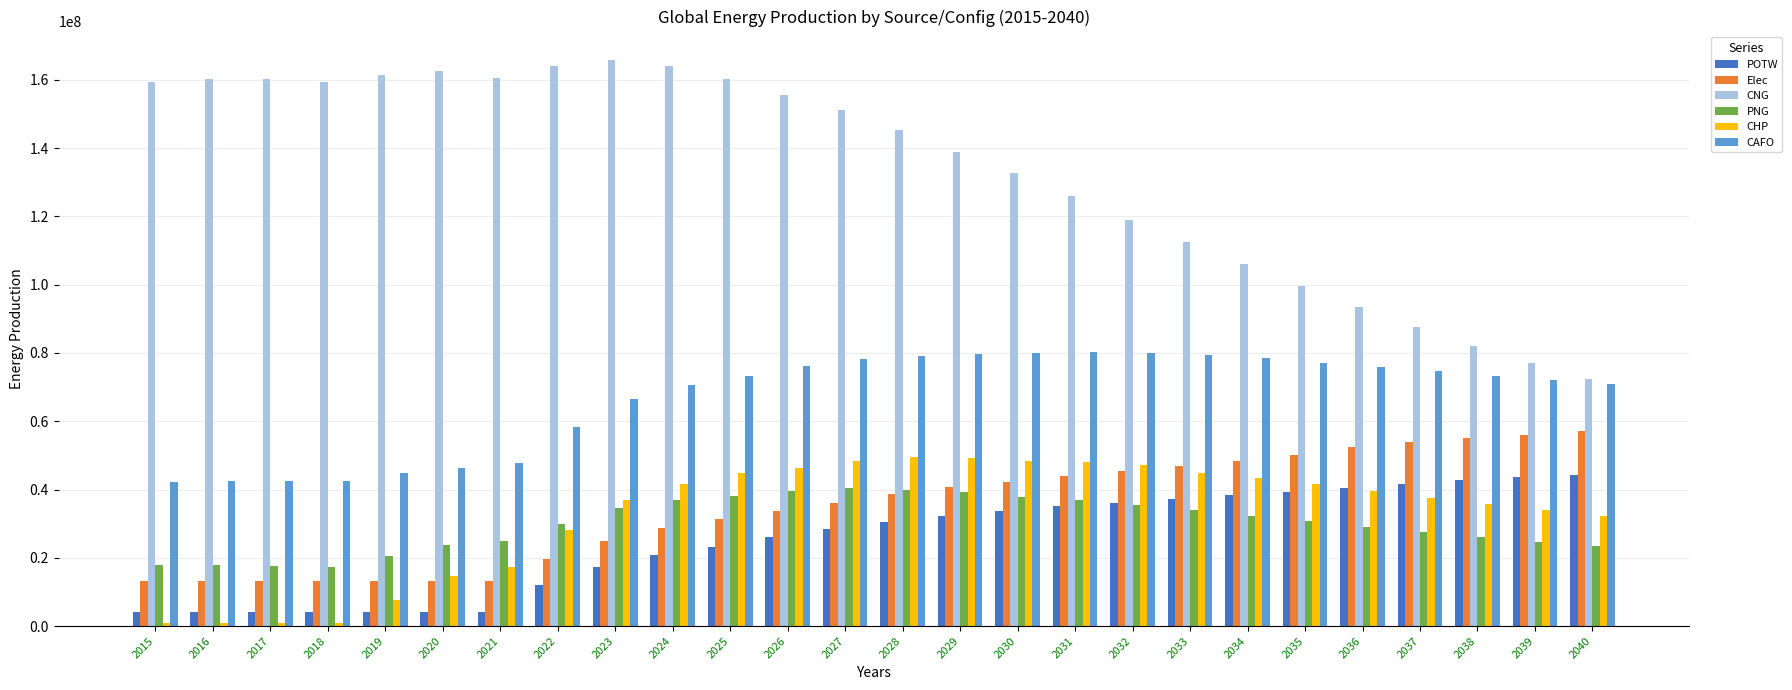

The CNG series shows 82126637.1 at 2038. True or false?

True